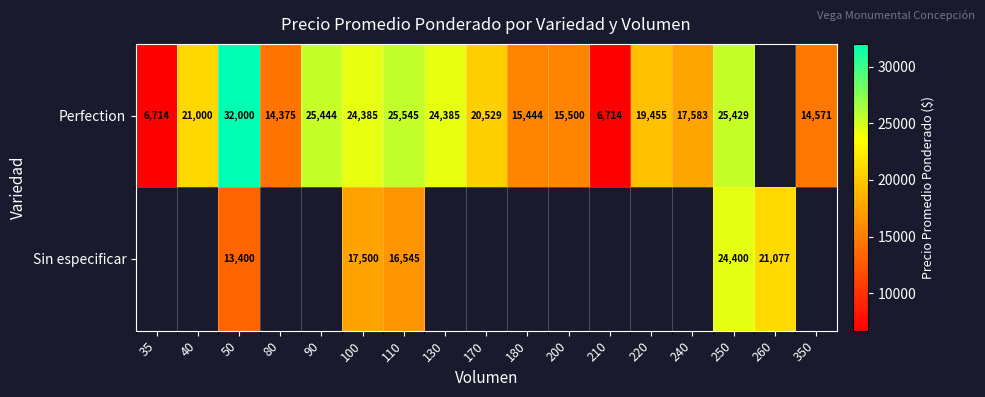

Rank the series at 100 from highest to lowest value.

Perfection, Sin especificar